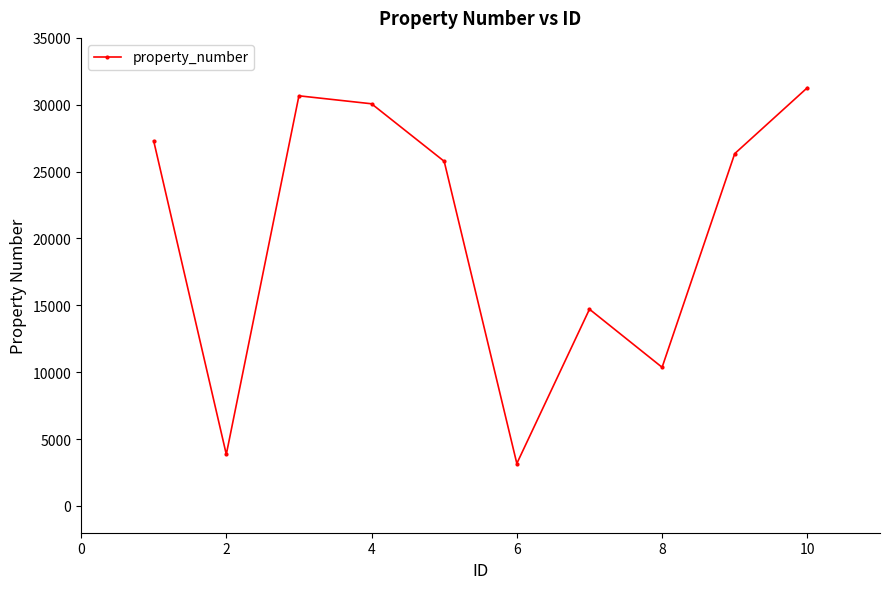

How many points are higher than both their immediate neighbors (excluding endpoints)?

2